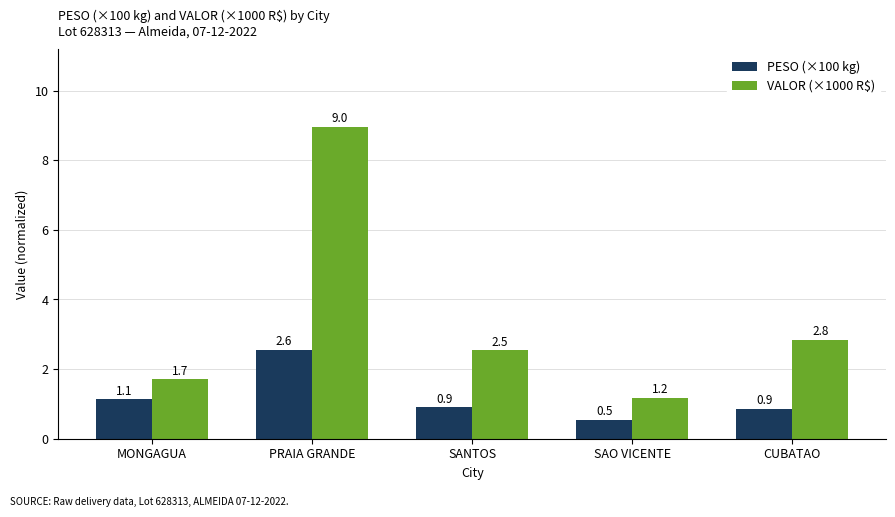

What is the greatest value displayed?

9.0